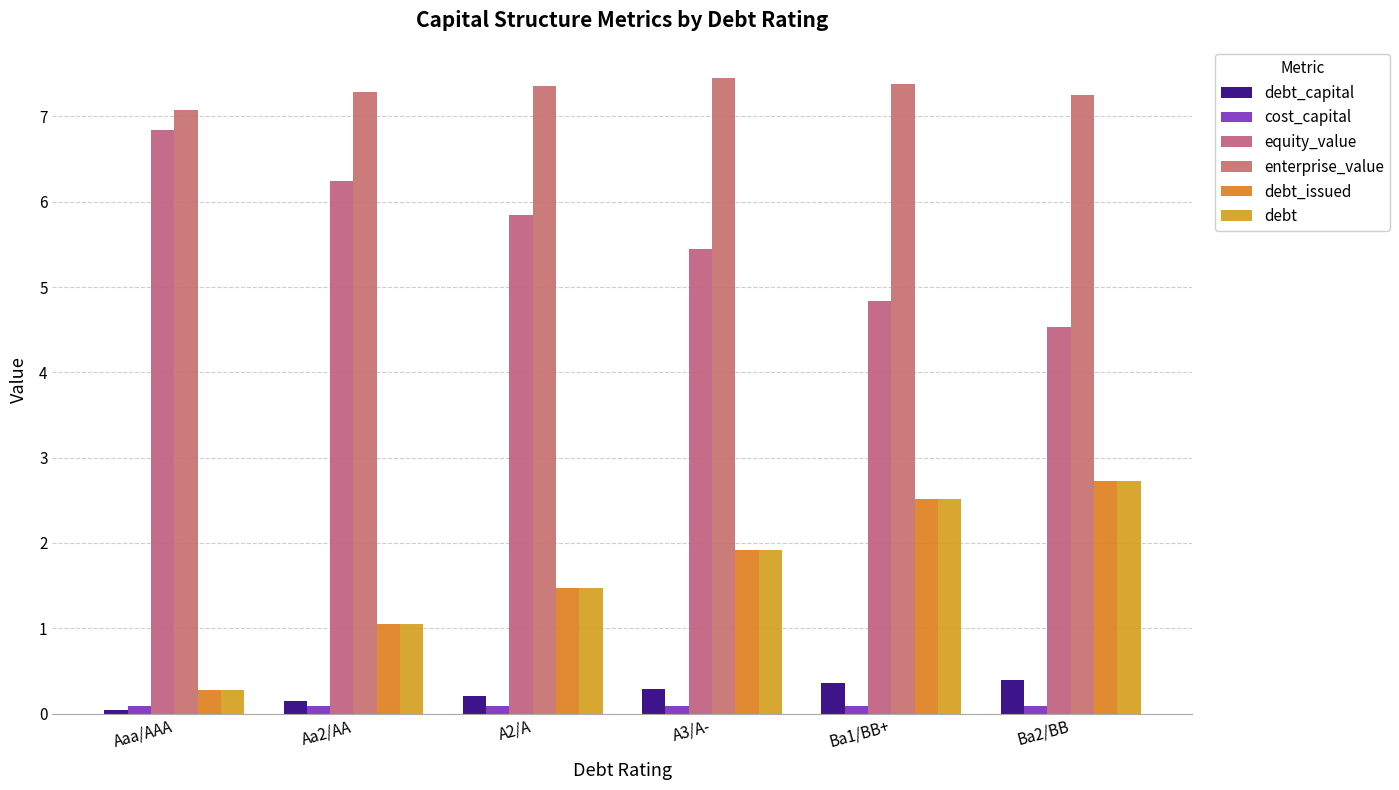

True or false: equity_value has a value of 7.9 at Ba1/BB+.

False